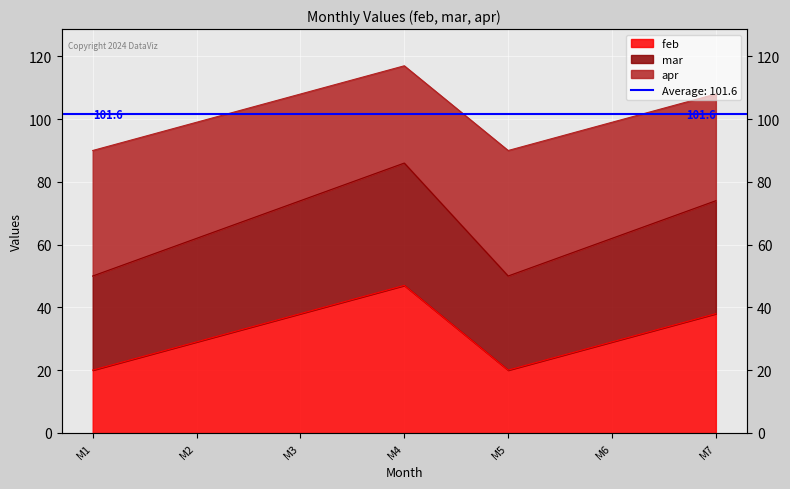

True or false: mar and feb  intersect in this chart.

False